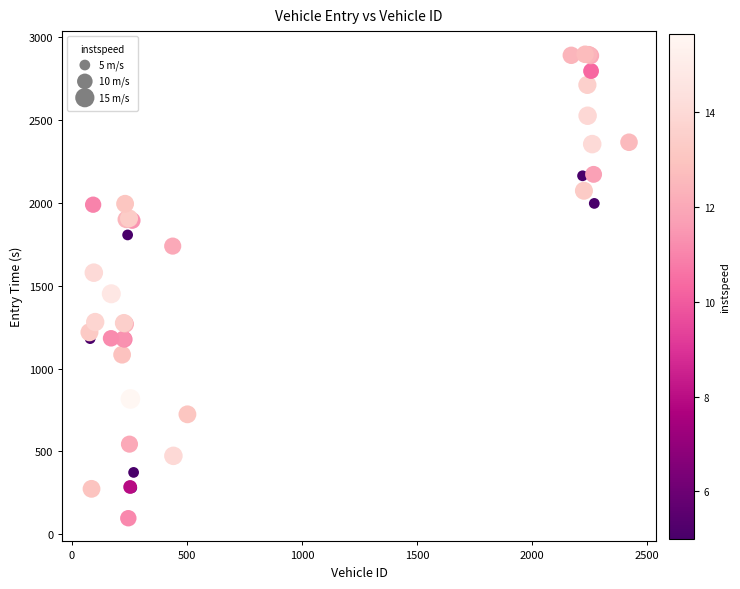

What Y value in the scatter plot is closest to 1496?

1451.4